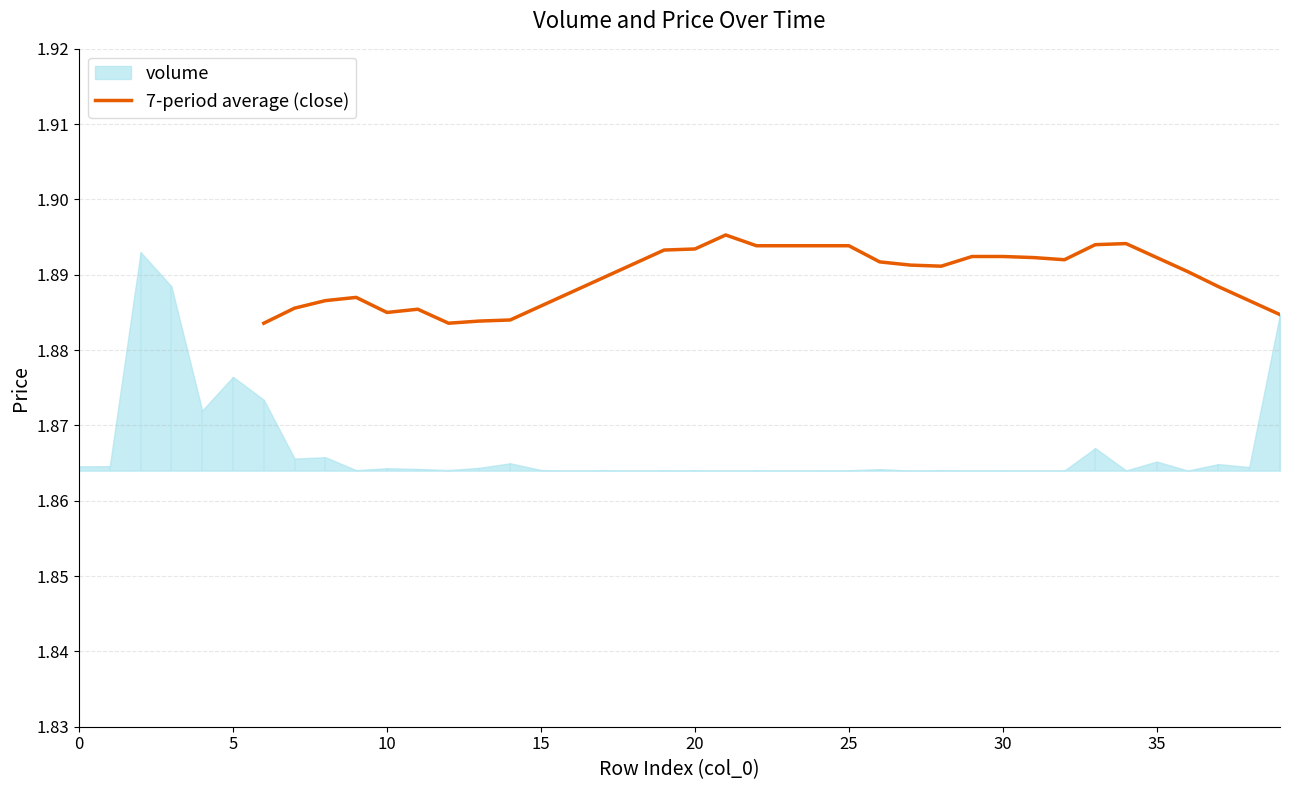

What is the value of the 29th point from the left?

1.9